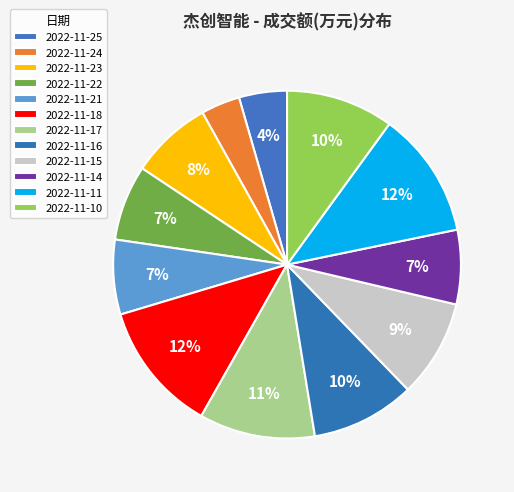

How much of the chart is everything except 2022-11-25?

95.5%